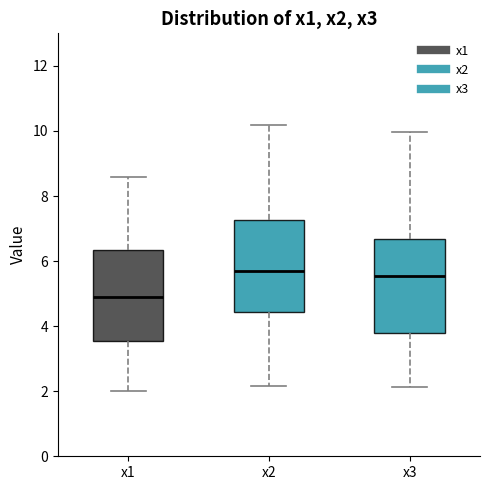

Where does the median line of the box for x1 sit on the y-axis? The values are not printed on the chart, so give them approximately, as read against the axis.

5.0